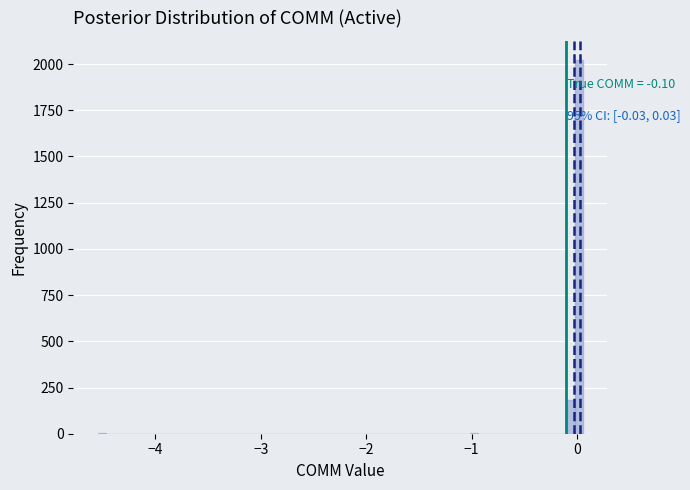

Around what value on the x-axis is the tallest bar? Give the approximate position of its centre, as read against the axis.

0.0